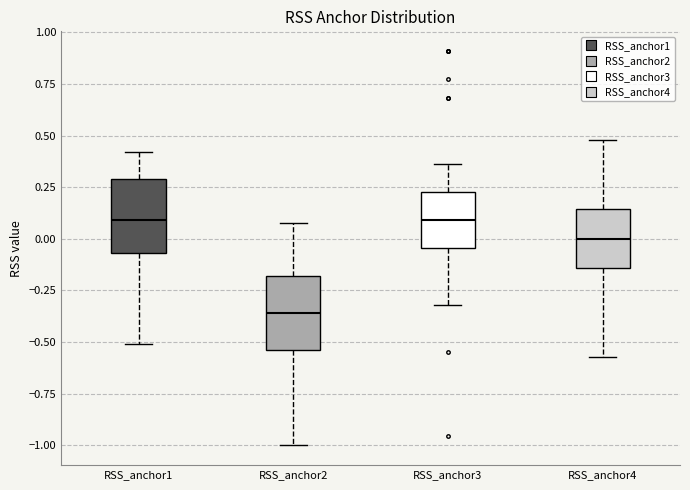

Where is the lower edge of the box for RSS_anchor2 on the y-axis? The values are not printed on the chart, so give them approximately, as read against the axis.

-0.55